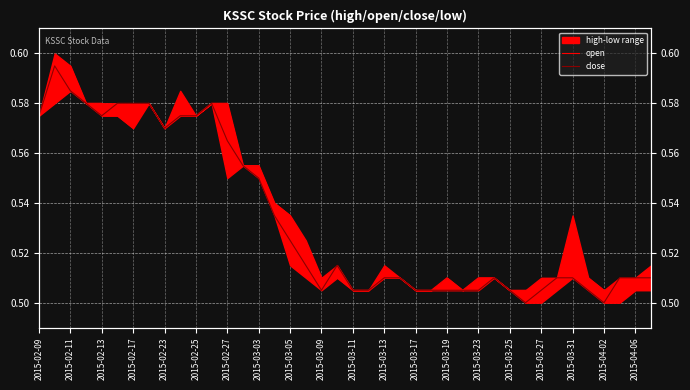

In open, how many points are lower than both neighbors (excluding endpoints)?

5